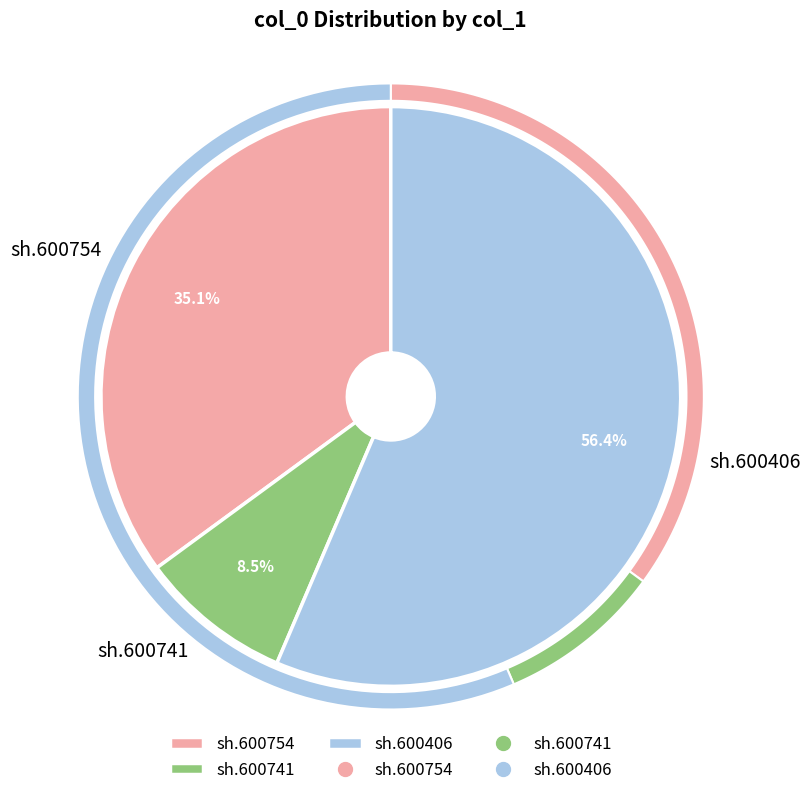

How many slices are in this pie chart?

3